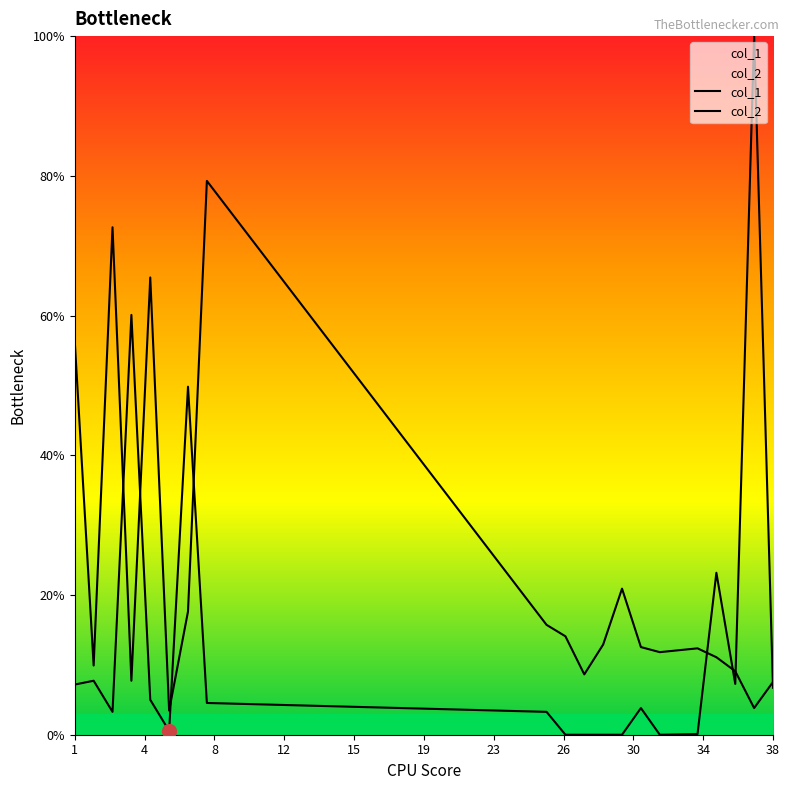

Which category has the lowest value in the col_1 series?

6